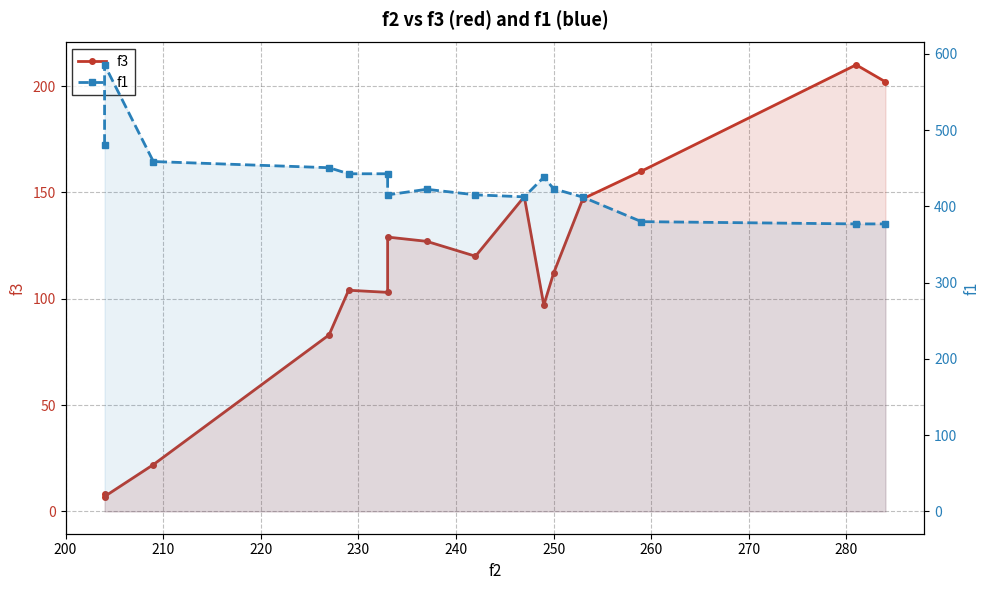

Reading left to right, transcribe all the data shown in this chart.

f3: 8.0	7.0	22.0	83.0	104.0	103.0	129.0	127.0	120.0	148.0	97.0	112.0	147.0	160.0	210.0	202.0
f1: 481.1	585.6	458.8	450.7	442.8	442.8	415.1	422.4	415.1	412.5	438.3	423.2	412.1	380.0	377.0	377.0